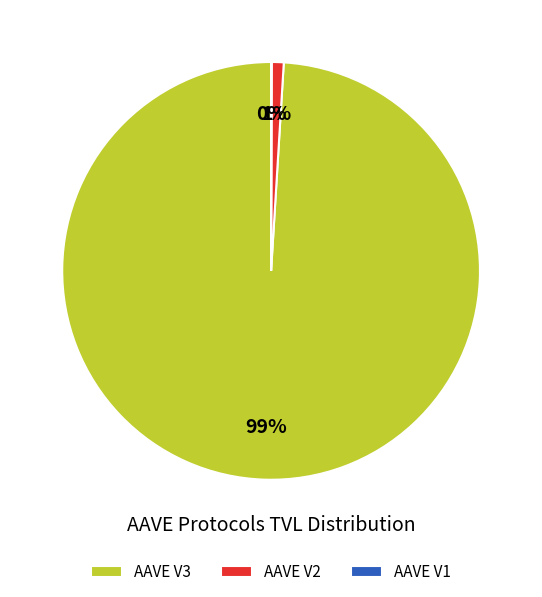

Does AAVE V3 represent more than half of the total?

Yes